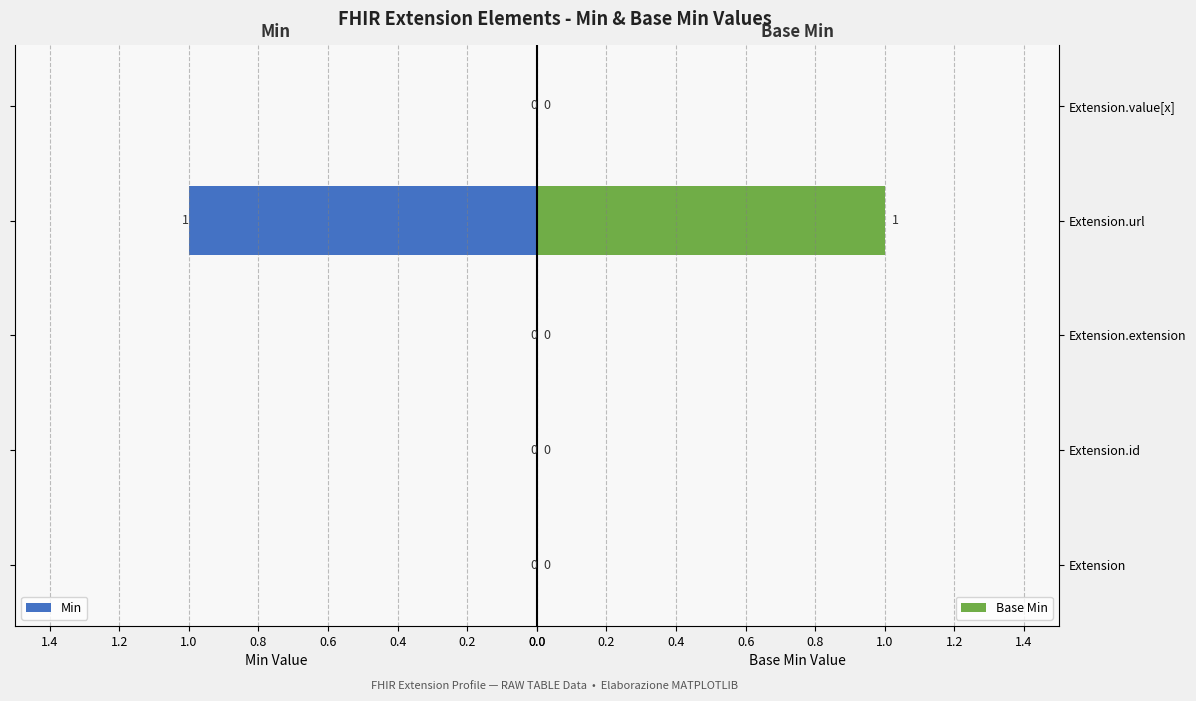

How many positive values does the Base Min series have?

1